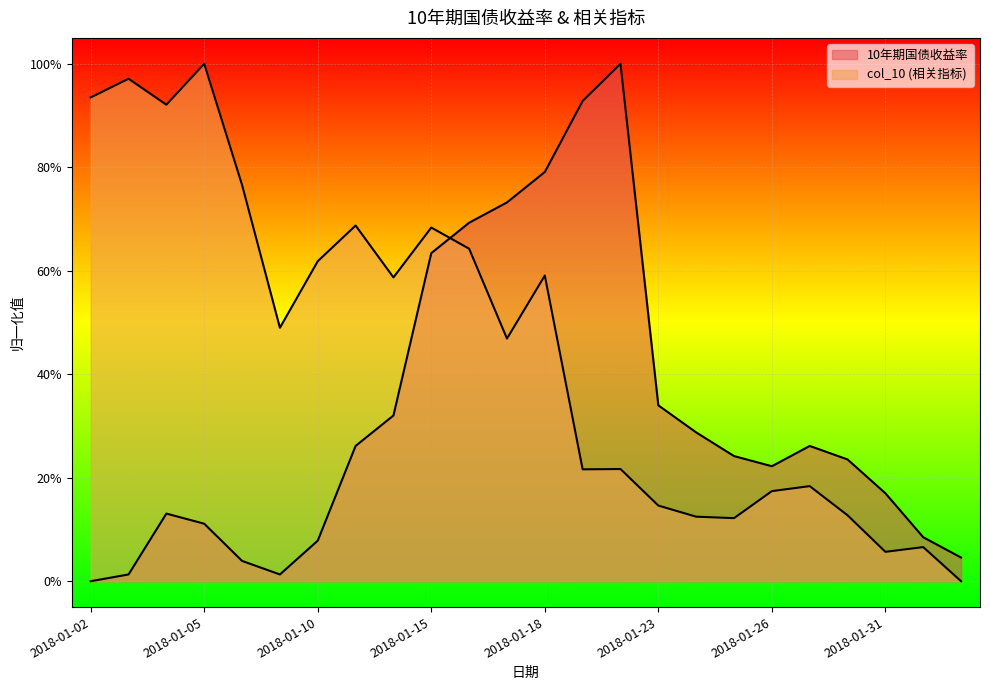

Count the number of data series in this chart.

2